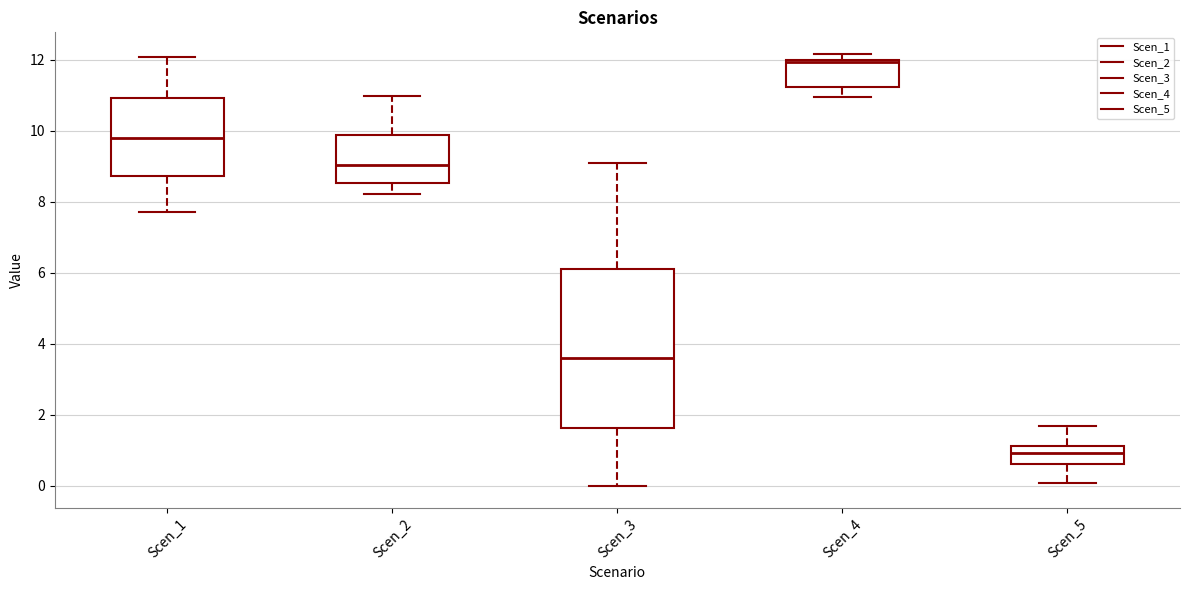

Where does the median line of the box for Scen_3 sit on the y-axis? The values are not printed on the chart, so give them approximately, as read against the axis.

3.6